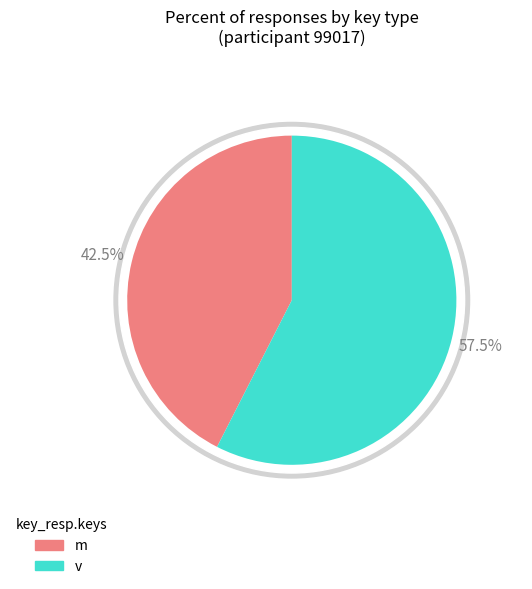

The m slice represents 40% of the pie. True or false?

False